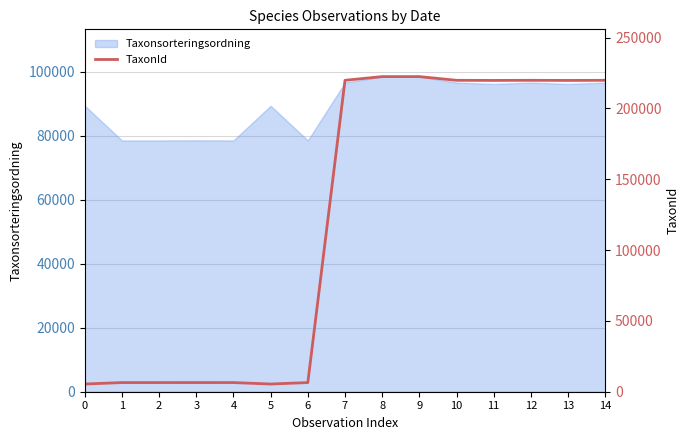

How many lines are shown in the chart?

1